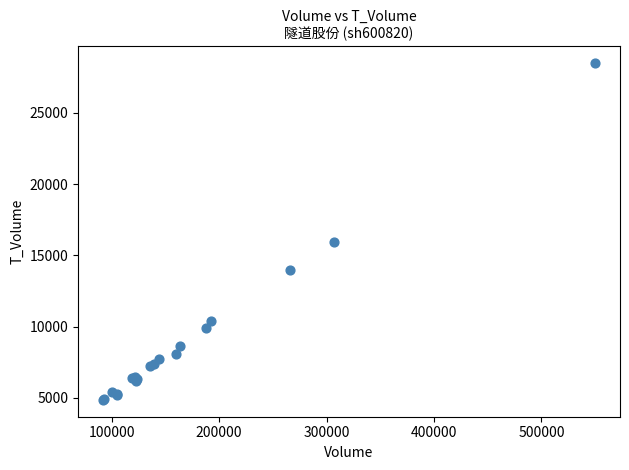

What Y value in the scatter plot is closest to 16680?

15943